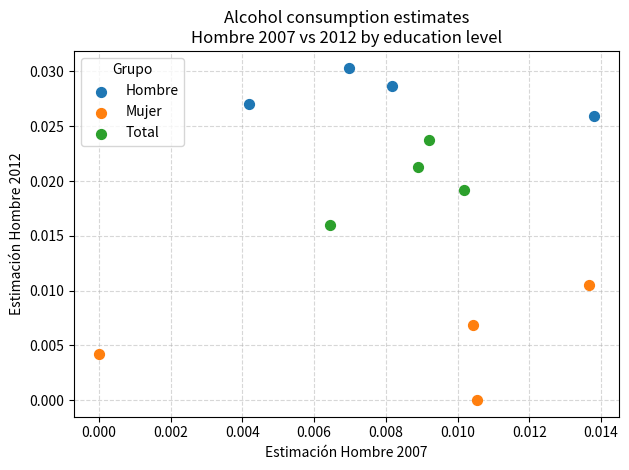

Which series reaches the maximum Y coordinate?

Hombre